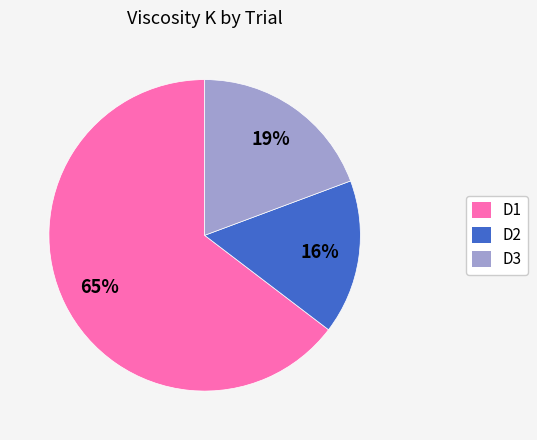

How many segments does this pie chart have?

3